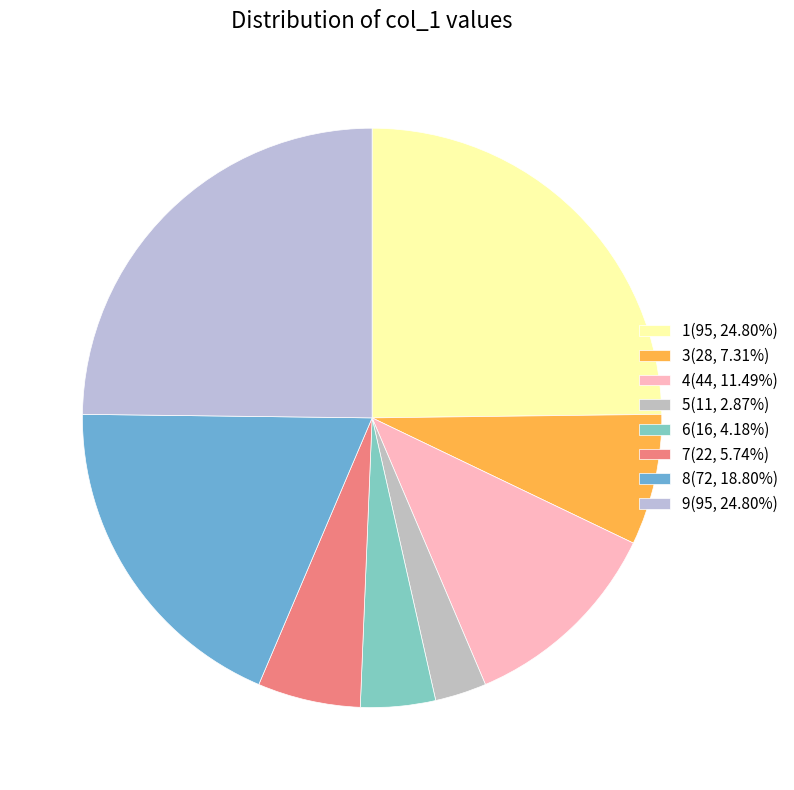

How many slices are in this pie chart?

8